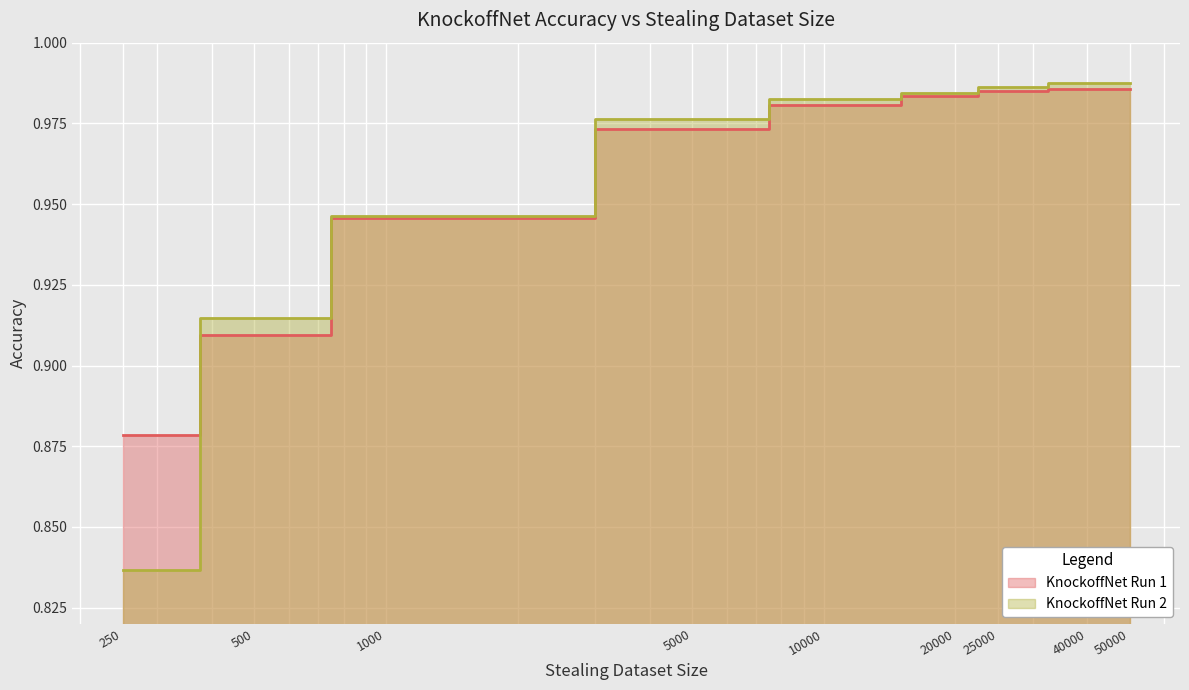

True or false: KnockoffNet Run 1 and KnockoffNet Run 2 cross at least once.

True